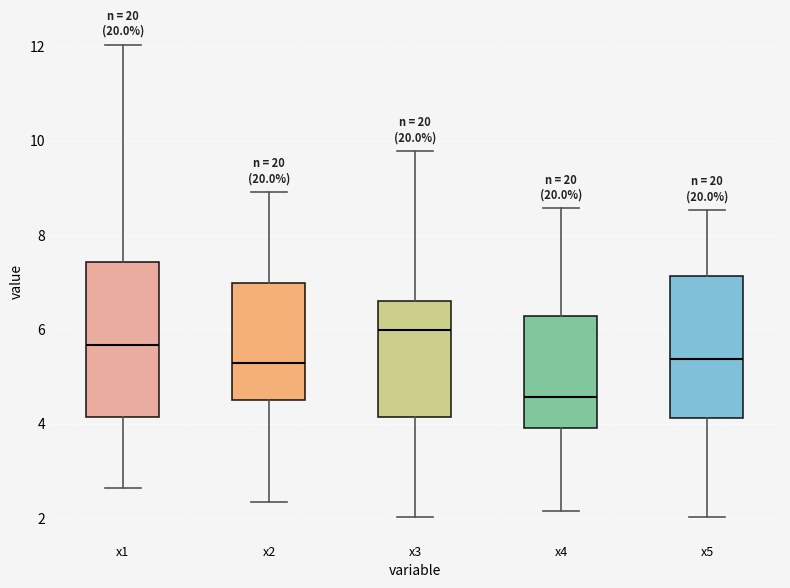

Reading left to right, read every box against the y-axis: the position of its median line, the range the box covers, and the ends of its whiskers. The values are not printed on the chart, so give them approximately, as read against the axis.

x1: median 5.6, box 4.2 to 7.4, whiskers 2.6 to 12.0
x2: median 5.2, box 4.4 to 7.0, whiskers 2.4 to 9.0
x3: median 6.0, box 4.2 to 6.6, whiskers 2.0 to 9.8
x4: median 4.6, box 4.0 to 6.2, whiskers 2.2 to 8.6
x5: median 5.4, box 4.2 to 7.2, whiskers 2.0 to 8.6